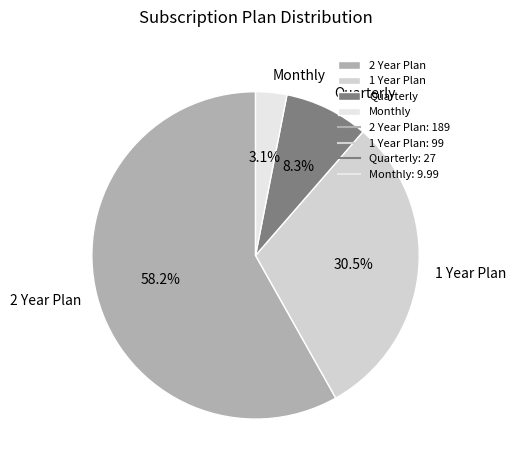

The Monthly slice represents 9% of the pie. True or false?

False